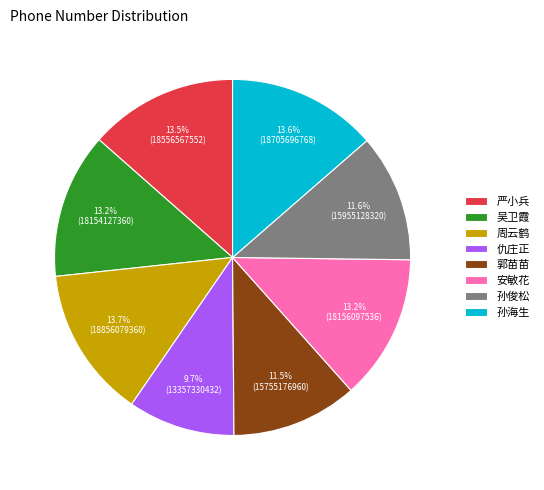

Does 郭苗苗 represent more than half of the total?

No